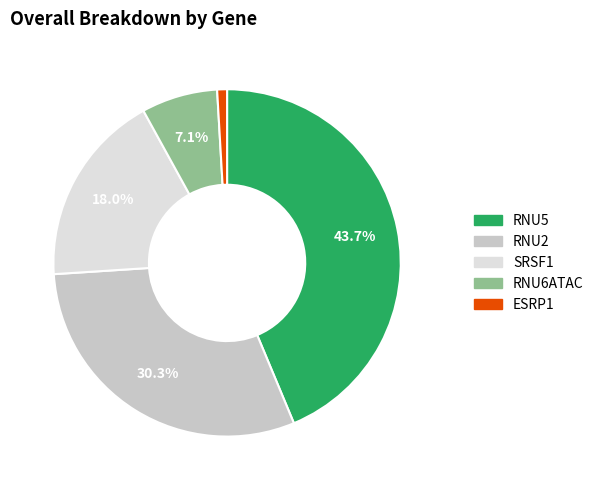

Count the number of slices in the pie.

5